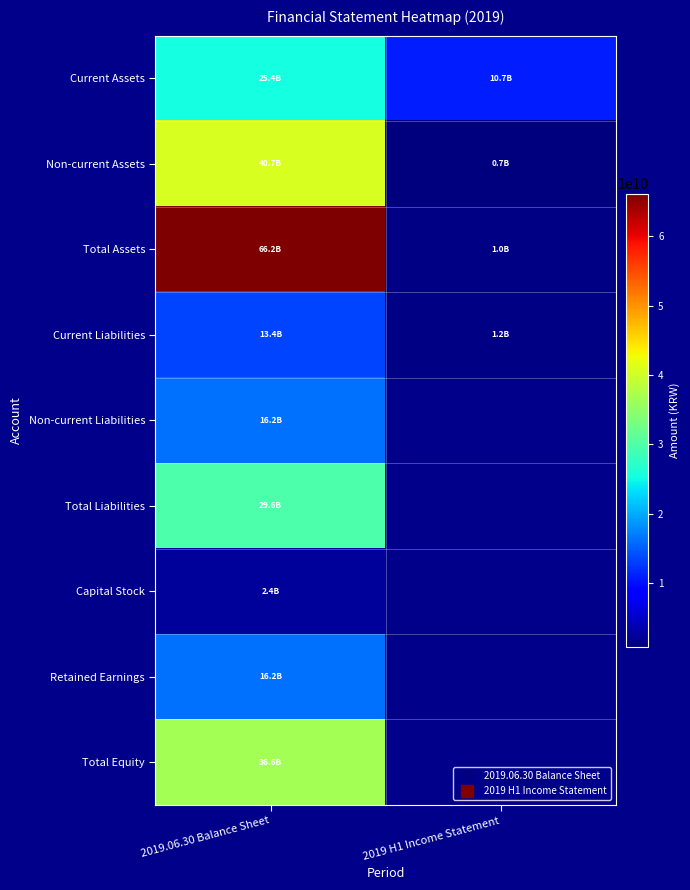

How many distinct data groups are displayed?

9